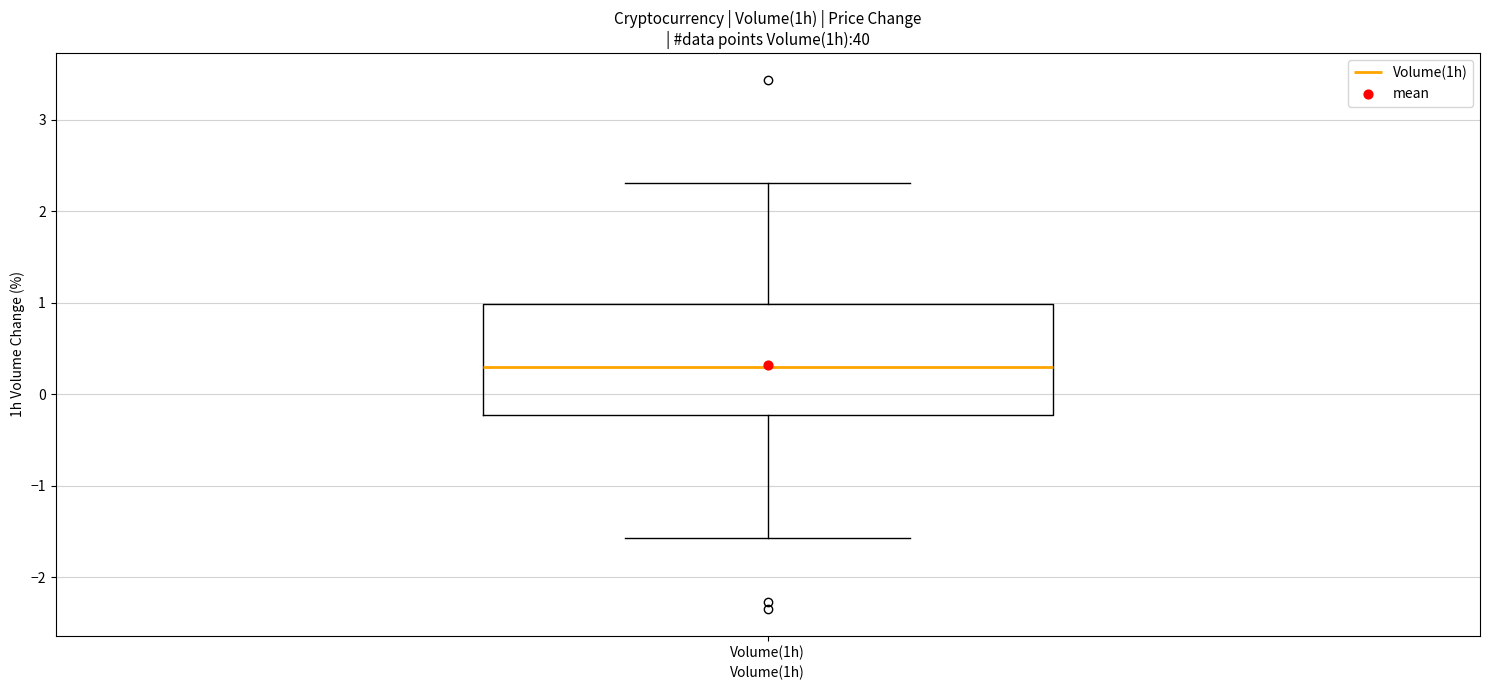

Read this box plot against the y-axis: the position of the median line, the range covered by the box, and the ends of both whiskers. The values are not printed on the chart, so give them approximately, as read against the axis.

median 0.3, box -0.2 to 1.0, whiskers -1.6 to 2.3